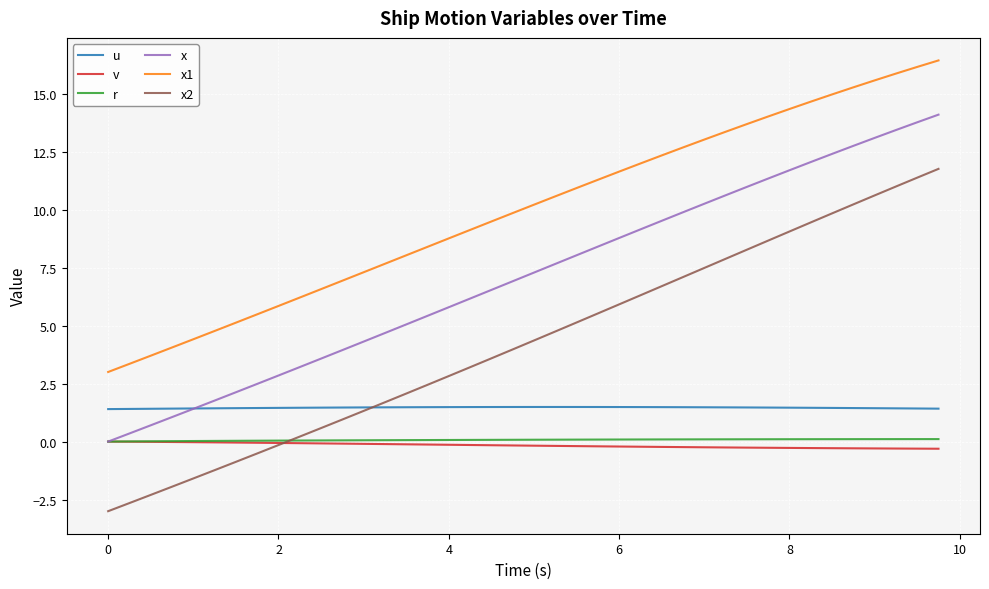

Is this an area chart (filled region under the line)?

No